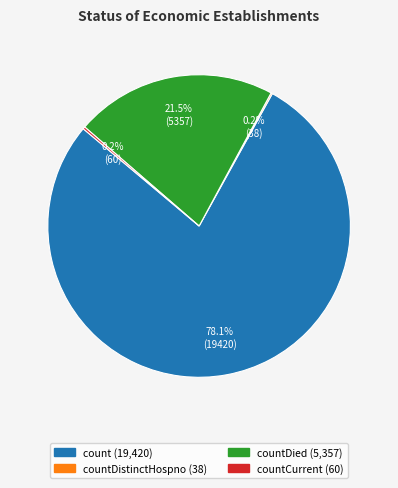

Is there any slice that represents more than half of the pie?

Yes